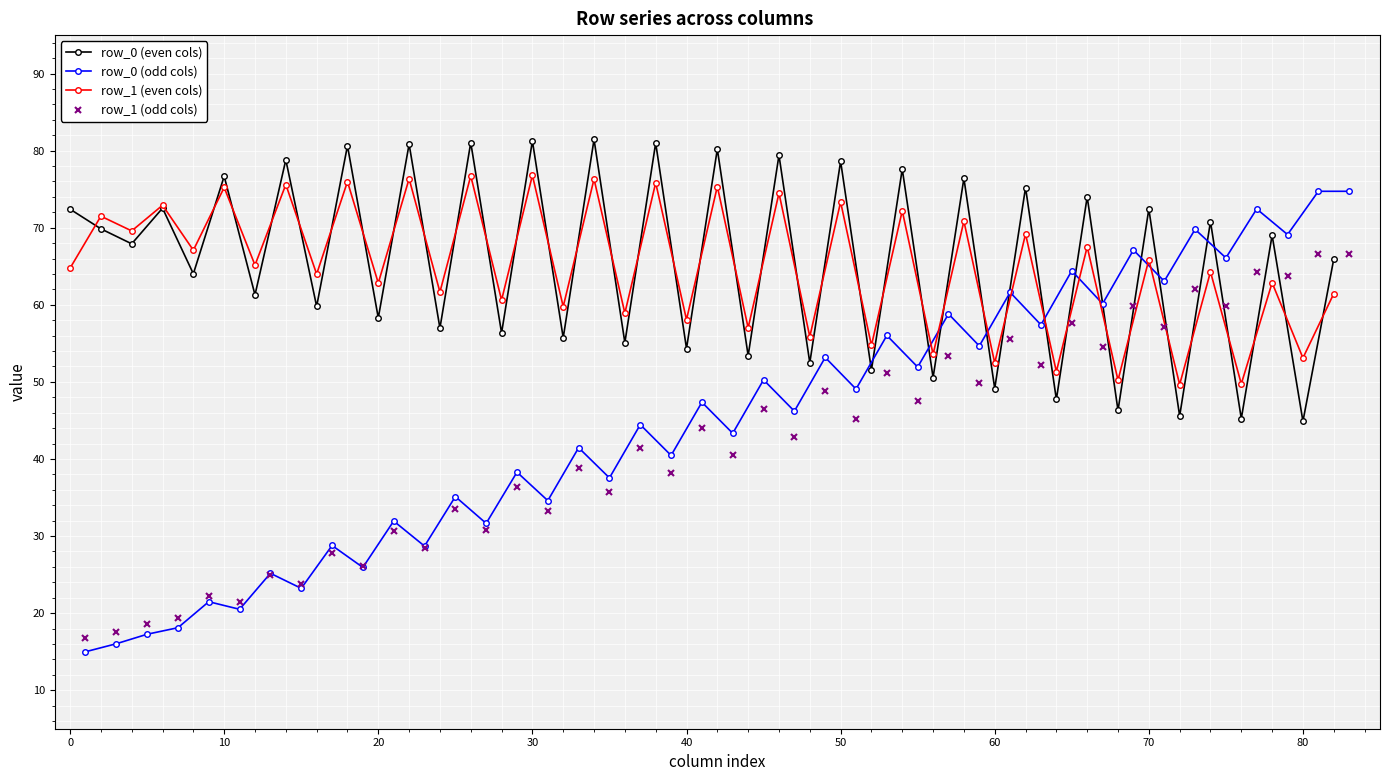

Is it true that row_1 (even cols) equals 37.7 at 10?

False